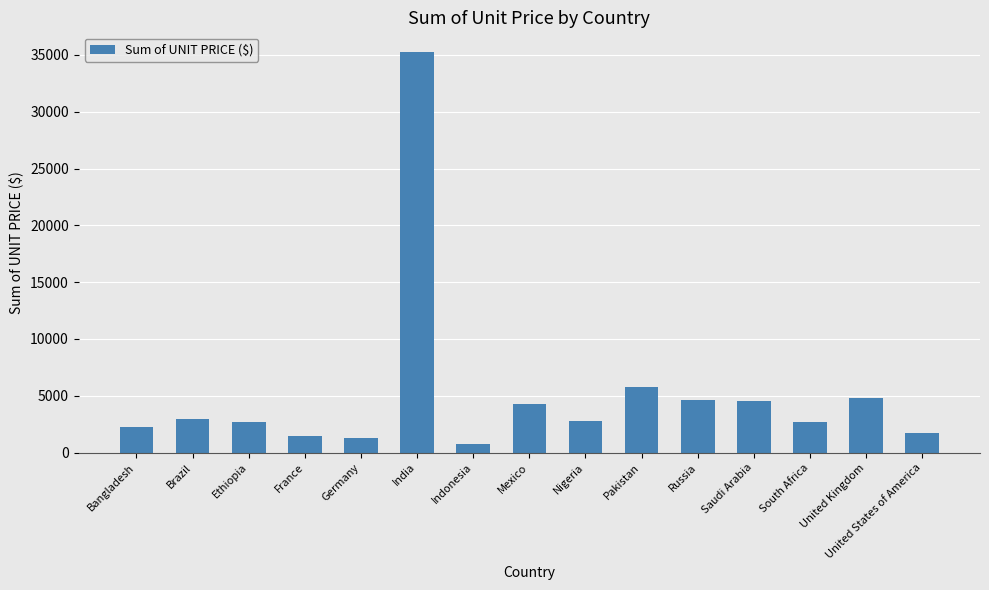

What is the maximum value shown in the chart?

35228.4